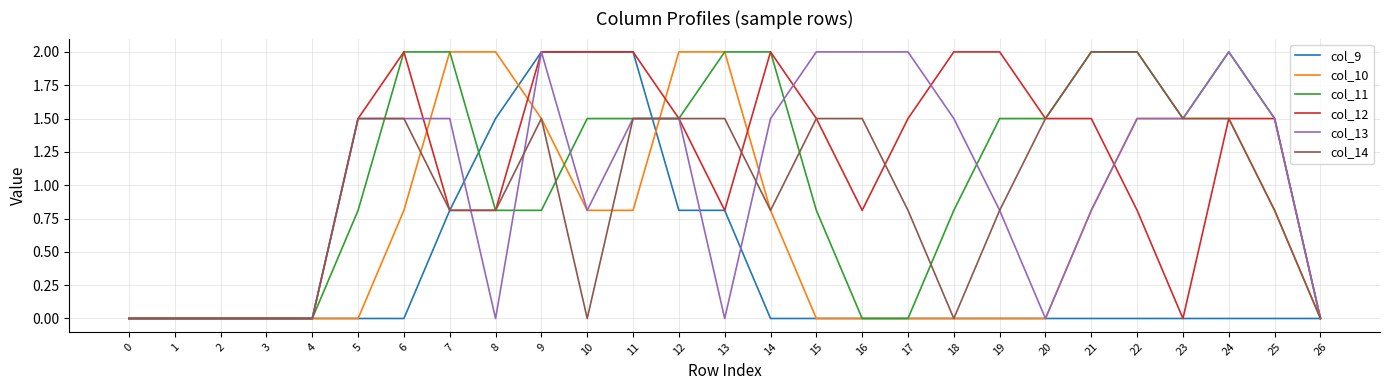

Which series has the largest total across all categories?

col_12